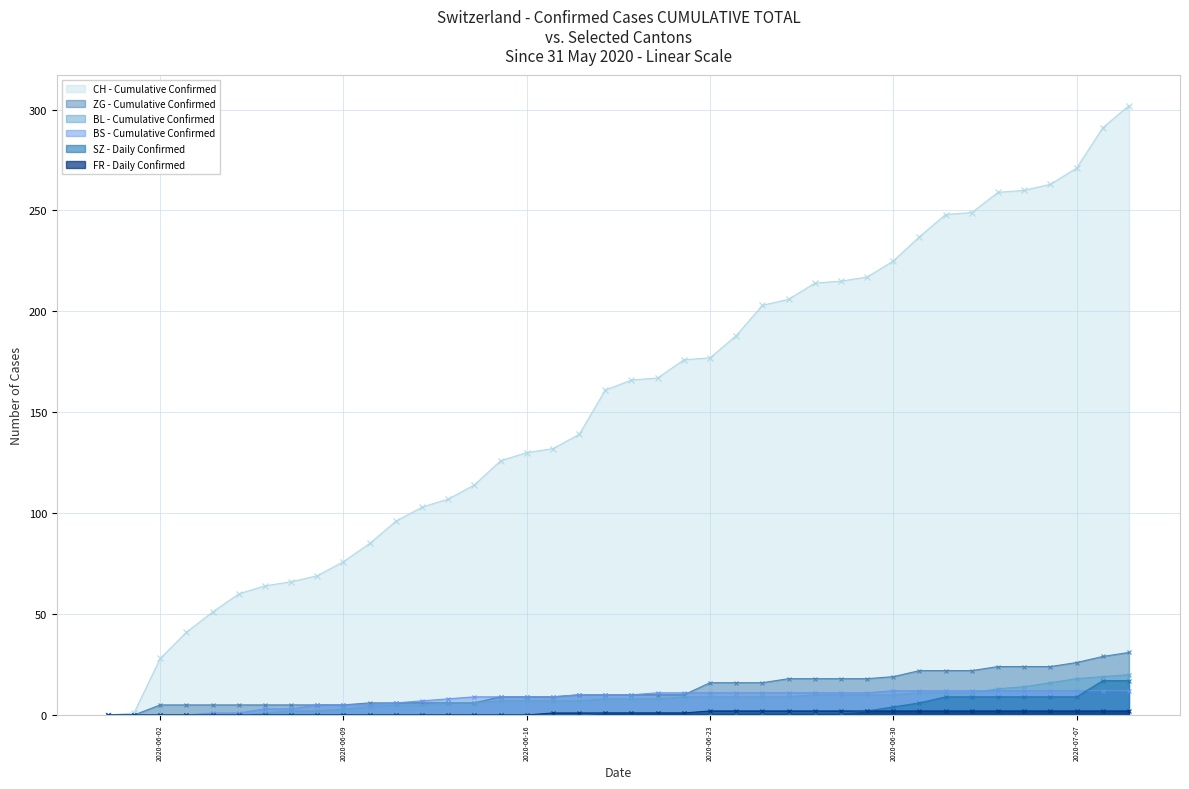

What is the average value of the BL series?

8